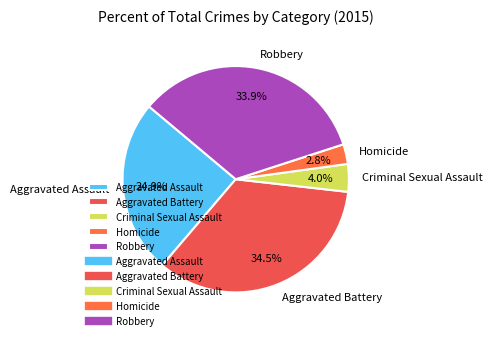

What is the largest slice in the pie chart?

Aggravated Battery